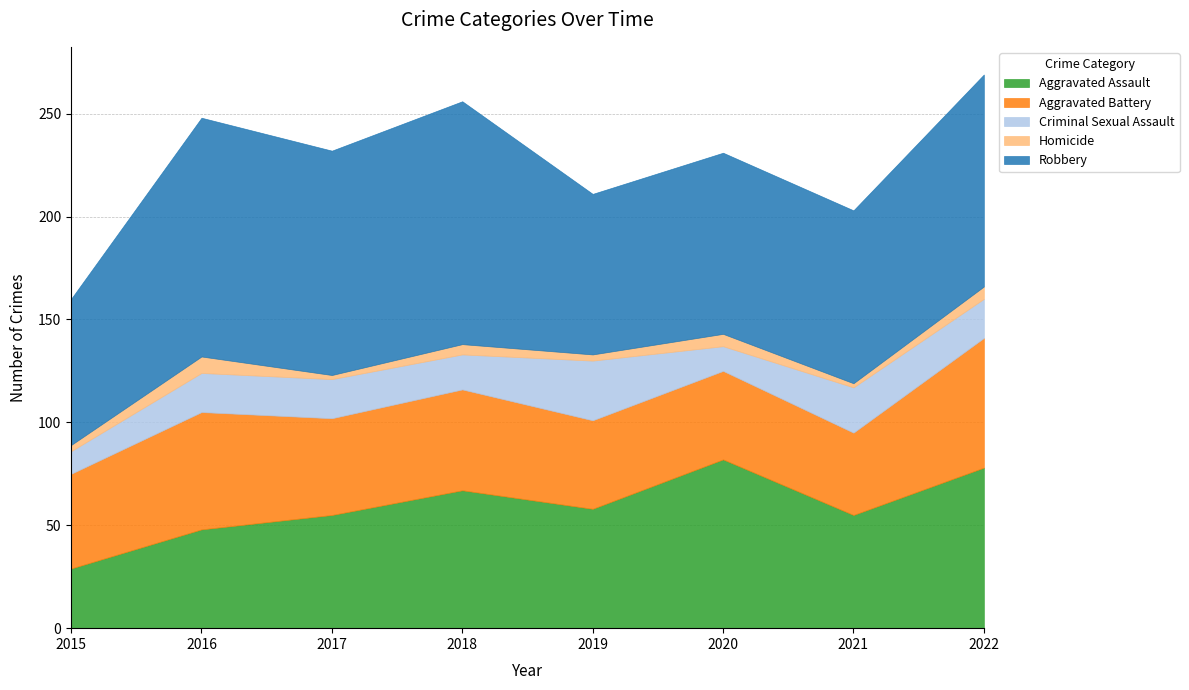

The value of Homicide at 2016 is 8. True or false?

True